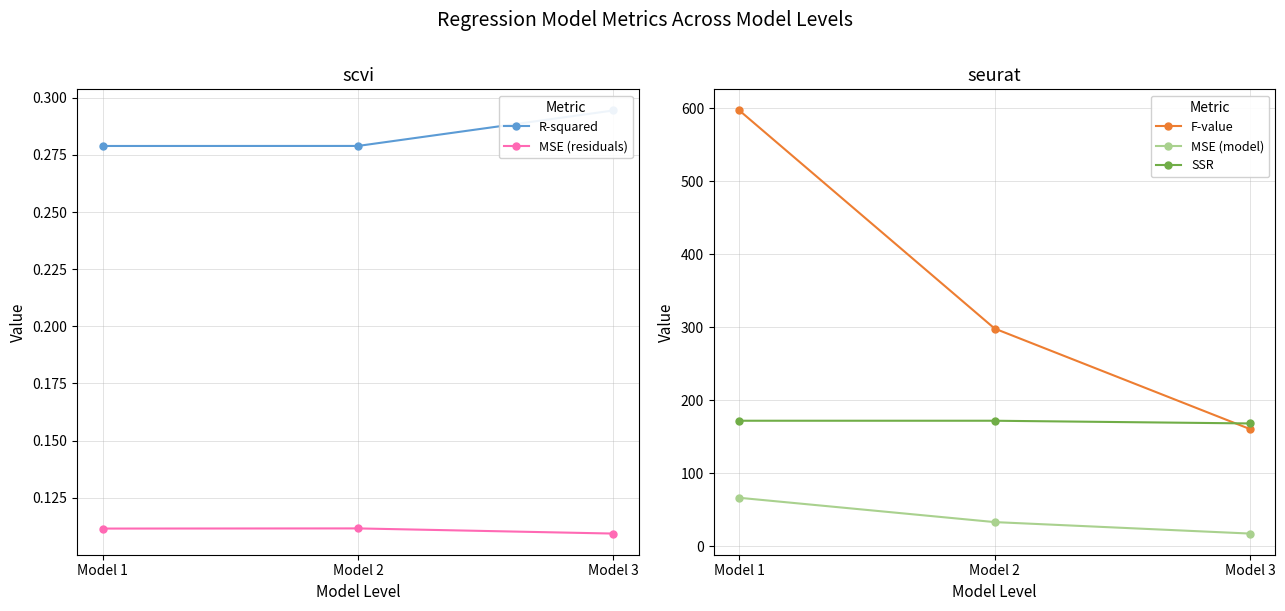

How many series are shown in this chart?

5